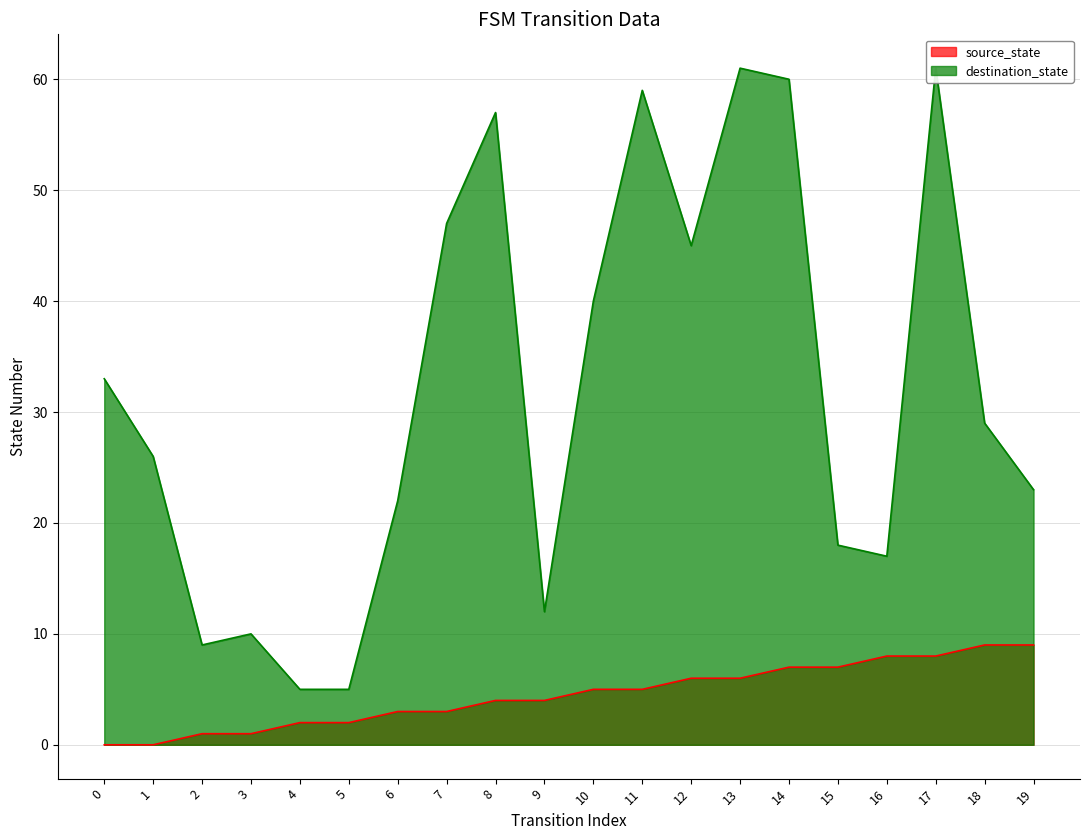

What is the highest value of the destination_state series?

61